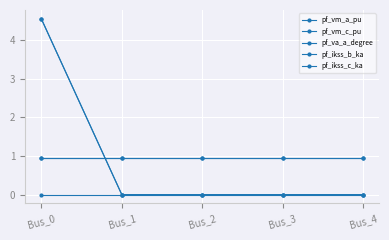

The value of pf_vm_c_pu at Bus_4 is 1.0. True or false?

True